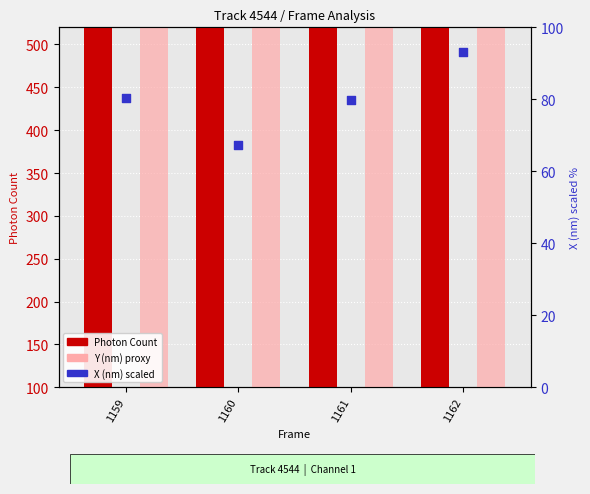

Which series has the largest total across all categories?

Photon Count